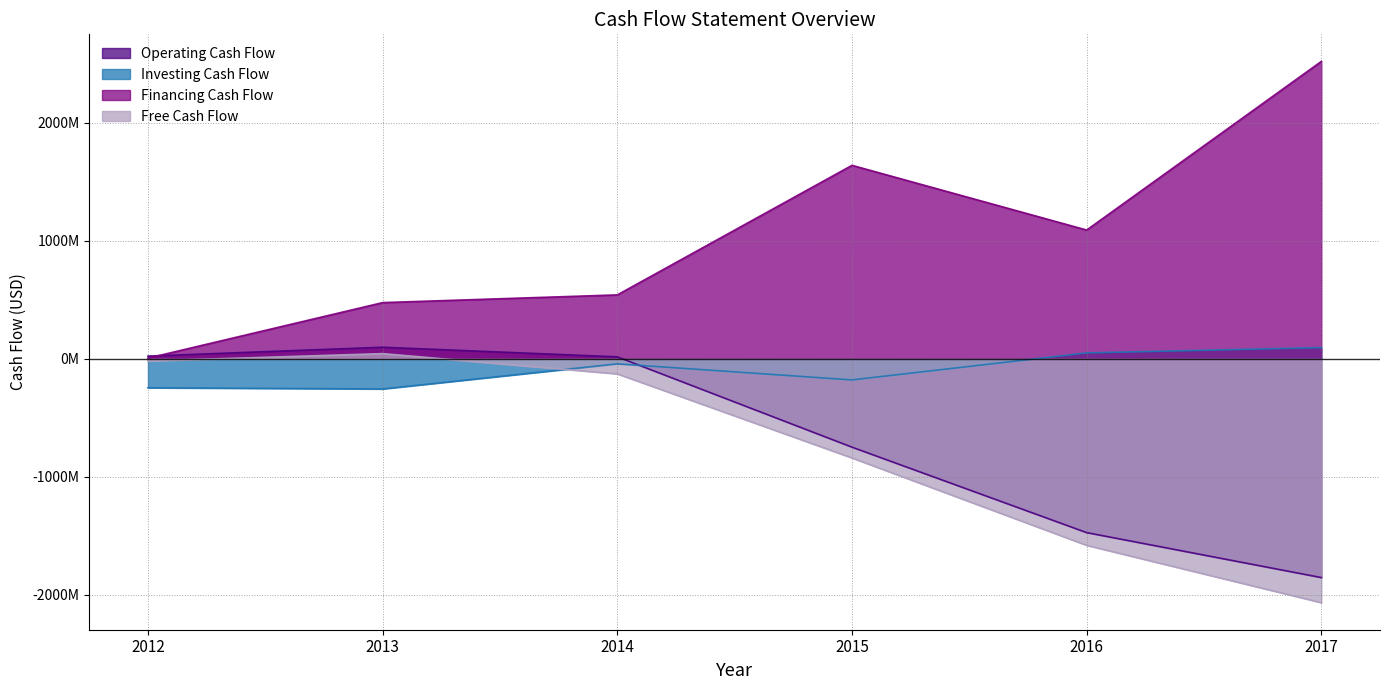

What is the value of the Investing Cash Flow point at the 5th from the left?

49765000